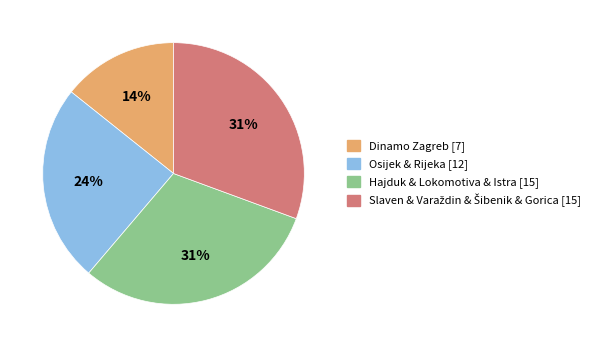

To the nearest percent, what is the average slice percentage?

25%